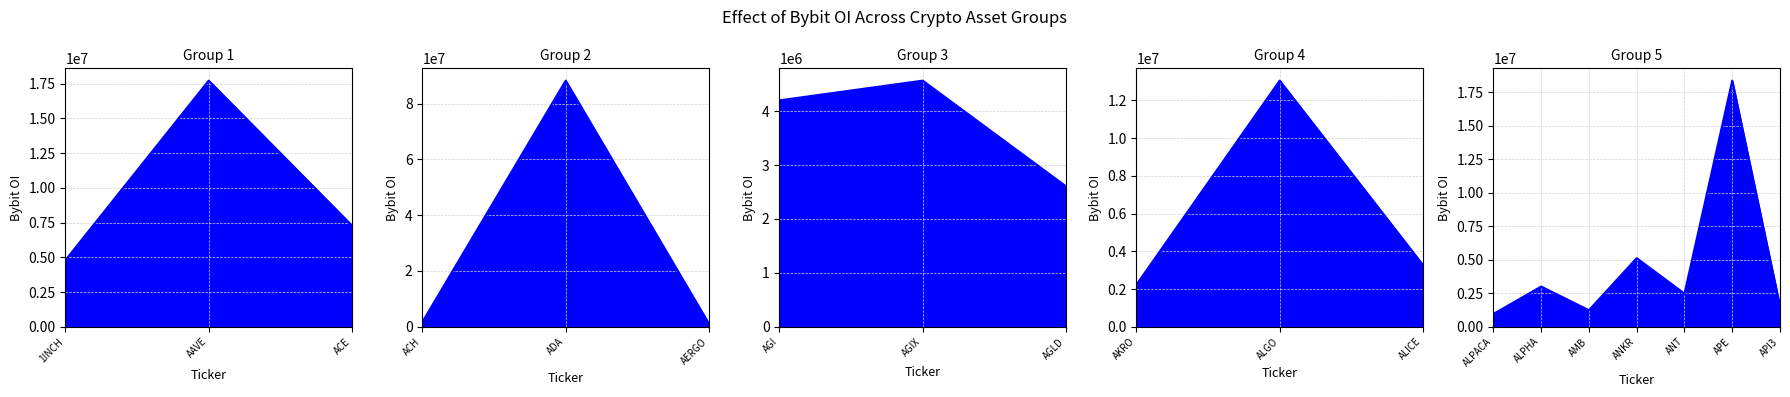

True or false: there are more than 2 points higher than both neighbors.

True